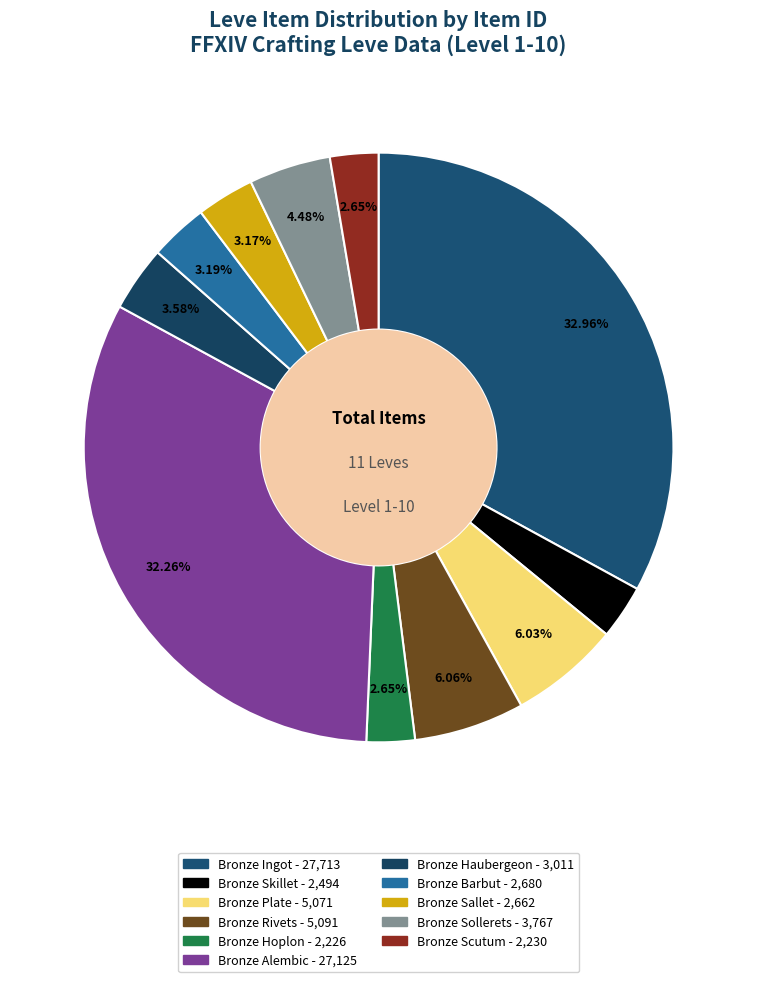

What is the smallest slice in the pie chart?

Bronze Hoplon